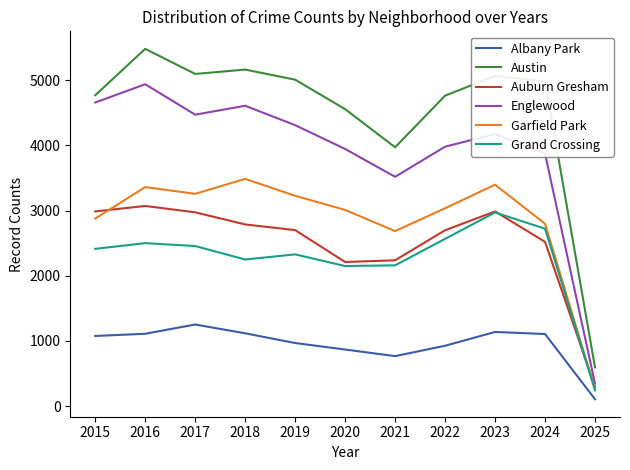

What is the difference between the Garfield Park values at 2023 and 2025?

3137